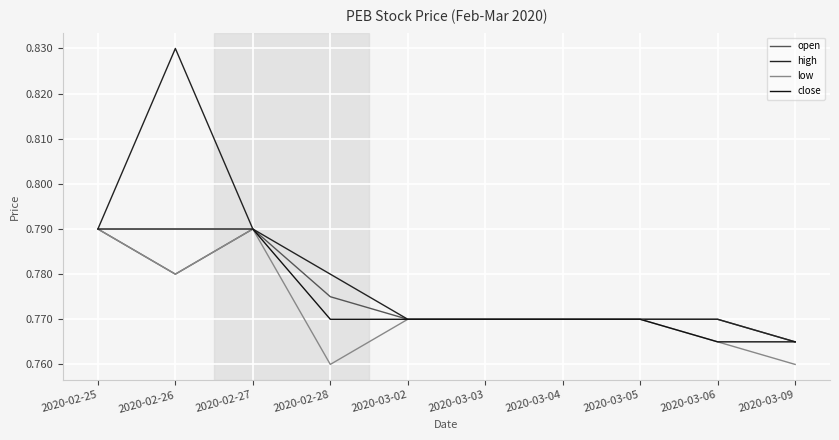

What is the sum of the open values at 2020-03-04 and 2020-03-02?

1.5